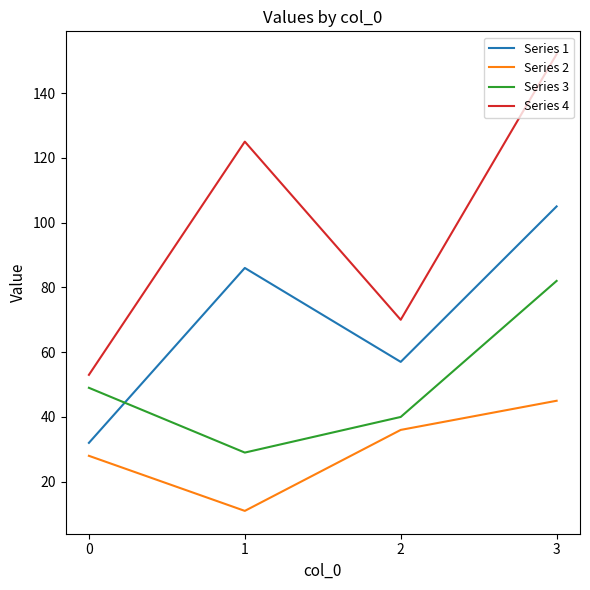

What is the spread (max minus min) of values at 0?

25